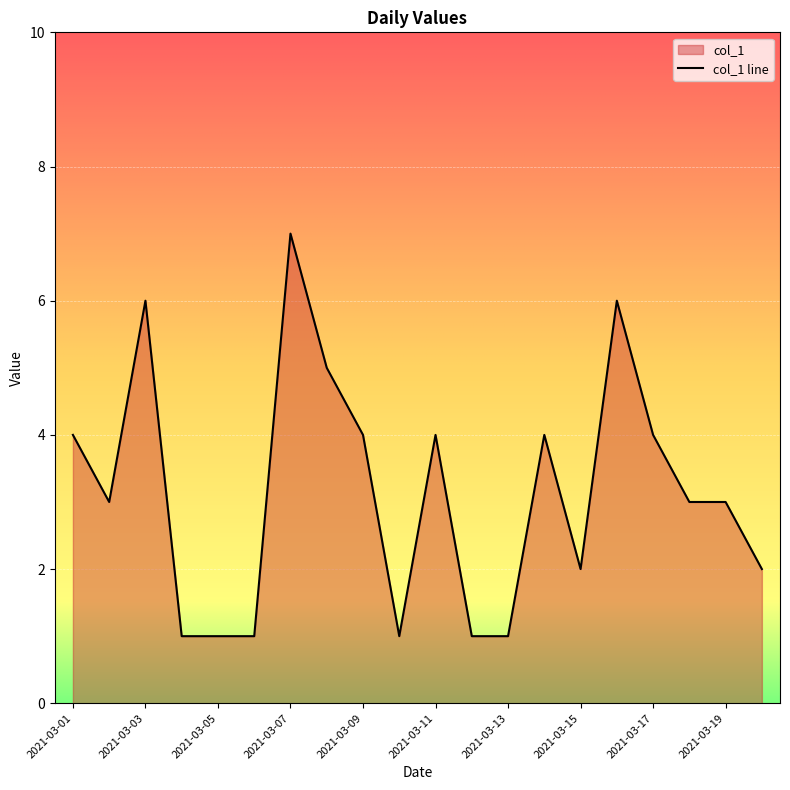

What is the change in value from 2021-03-11 to 2021-03-15?

-2